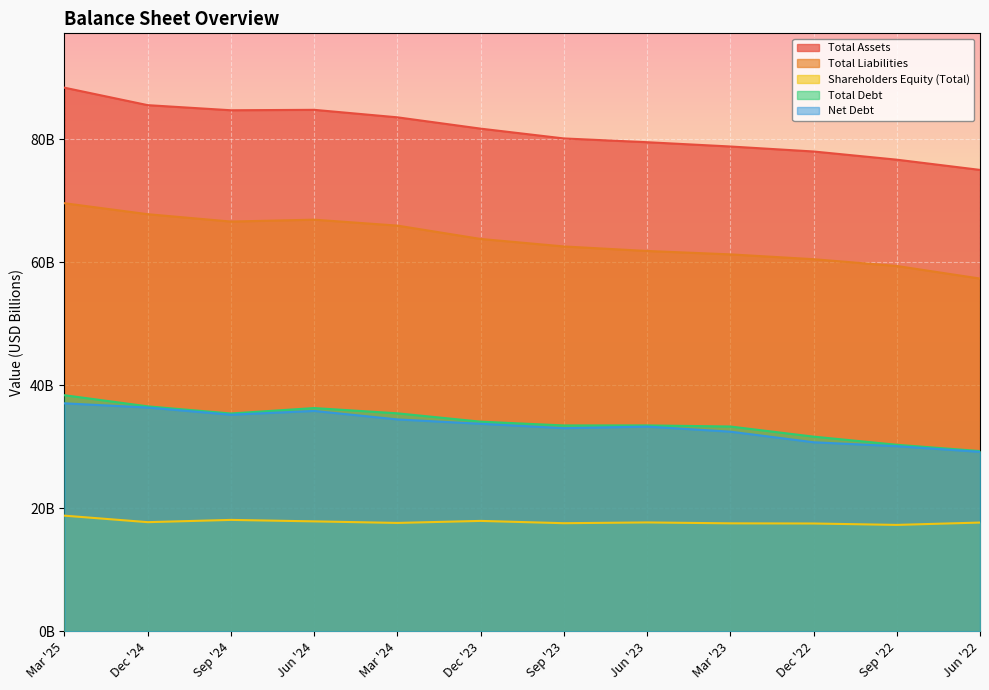

Reading left to right, what are all the values shown in this chart?

Total Assets: Mar '25=88.4	Dec '24=85.6	Sep '24=84.7	Jun '24=84.8	Mar '24=83.6	Dec '23=81.8	Sep '23=80.2	Jun '23=79.6	Mar '23=78.9	Dec '22=78.0	Sep '22=76.7	Jun '22=75.0
Total Liabilities: Mar '25=69.6	Dec '24=67.8	Sep '24=66.6	Jun '24=67.0	Mar '24=66.0	Dec '23=63.8	Sep '23=62.6	Jun '23=61.9	Mar '23=61.3	Dec '22=60.5	Sep '22=59.4	Jun '22=57.4
Shareholders Equity (Total): Mar '25=18.8	Dec '24=17.7	Sep '24=18.1	Jun '24=17.9	Mar '24=17.6	Dec '23=17.9	Sep '23=17.6	Jun '23=17.7	Mar '23=17.5	Dec '22=17.5	Sep '22=17.3	Jun '22=17.7
Total Debt: Mar '25=38.4	Dec '24=36.6	Sep '24=35.4	Jun '24=36.3	Mar '24=35.4	Dec '23=34.1	Sep '23=33.5	Jun '23=33.5	Mar '23=33.3	Dec '22=31.7	Sep '22=30.3	Jun '22=29.3
Net Debt: Mar '25=37.1	Dec '24=36.4	Sep '24=35.2	Jun '24=35.8	Mar '24=34.5	Dec '23=33.7	Sep '23=33.0	Jun '23=33.3	Mar '23=32.5	Dec '22=30.7	Sep '22=30.1	Jun '22=29.2